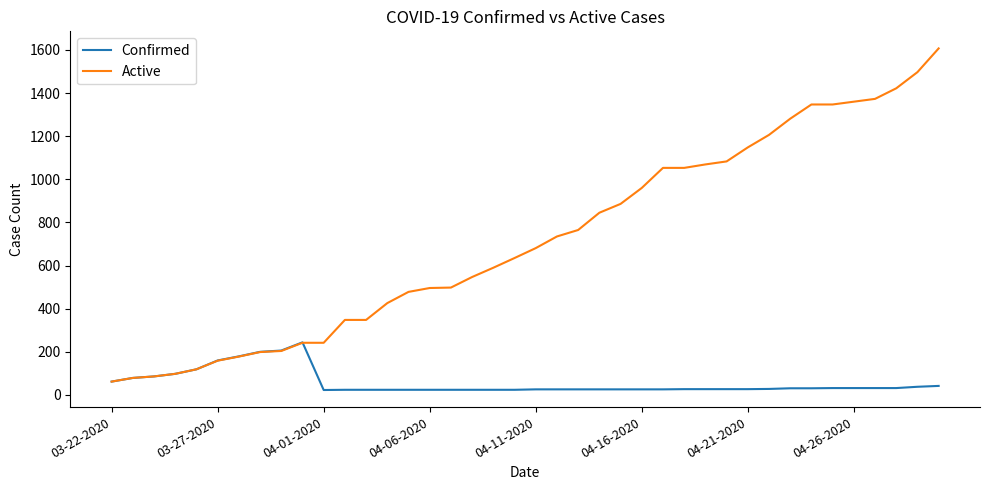

Which series has the largest range (max minus min)?

Active